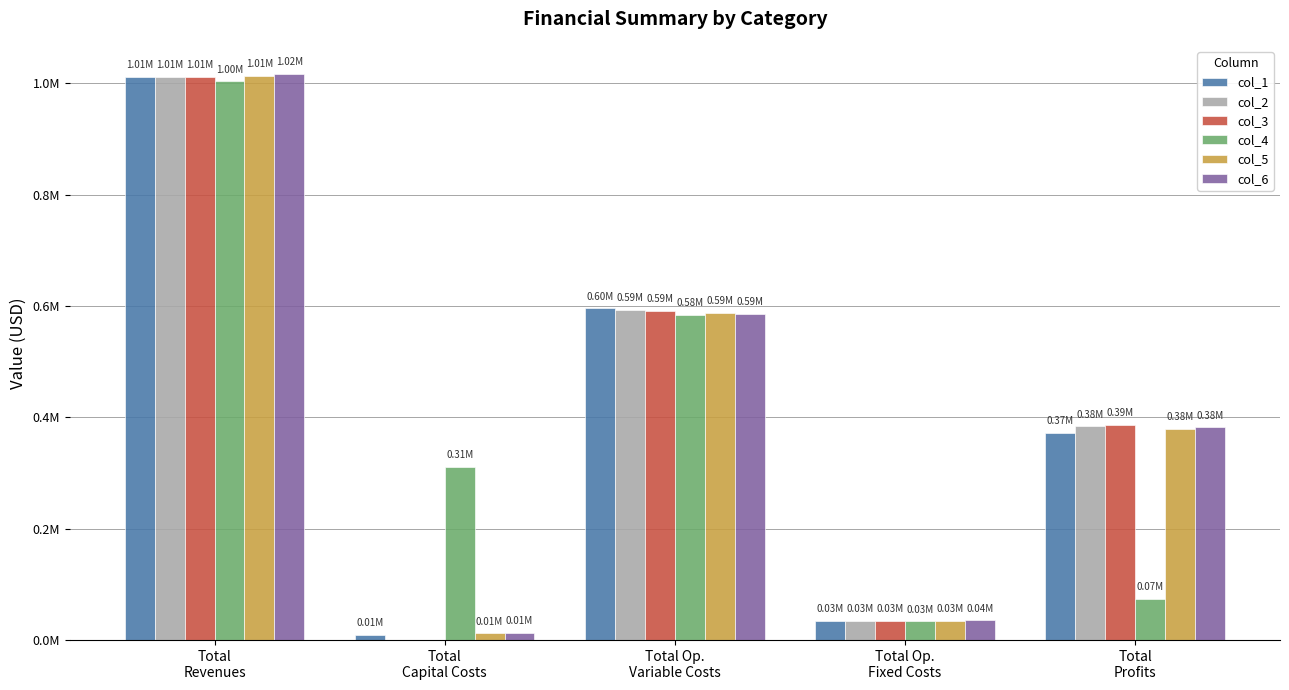

Are the bars grouped side by side (vs. stacked)?

Yes